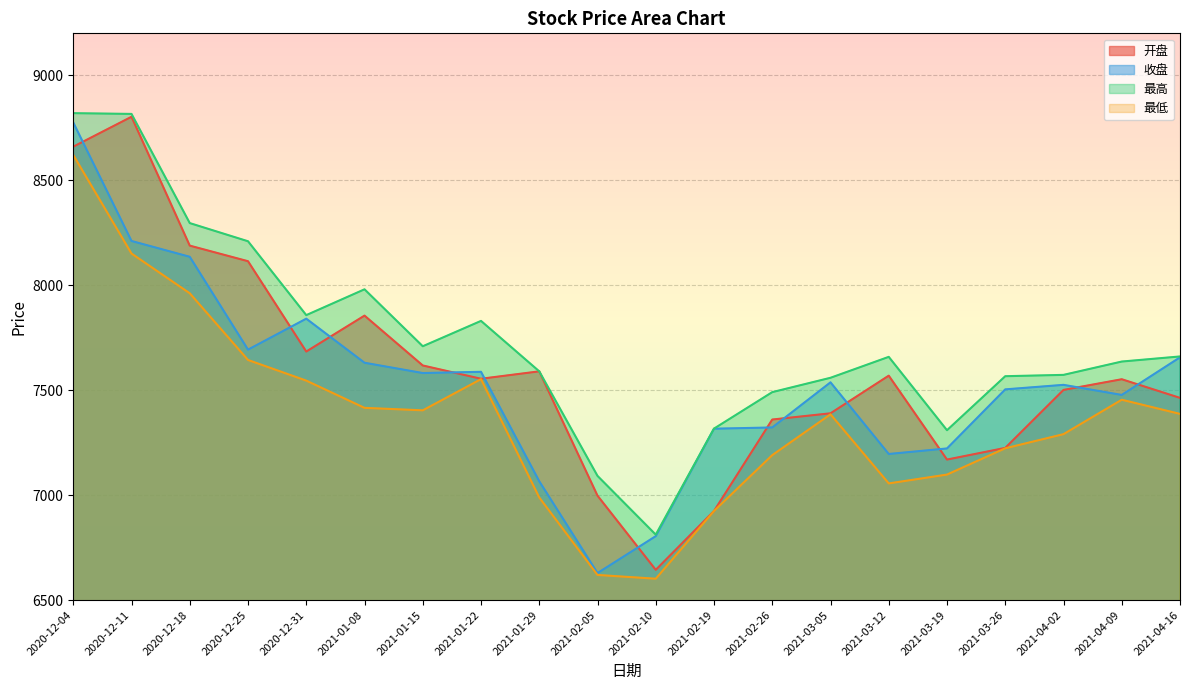

Reading right to left, list all the values displayed in this chart.

开盘: 2021-04-16=7463.3	2021-04-09=7552.1	2021-04-02=7501.1	2021-03-26=7224.9	2021-03-19=7169.4	2021-03-12=7569.1	2021-03-05=7389.8	2021-02-26=7360.1	2021-02-19=6924.4	2021-02-10=6644.0	2021-02-05=6997.5	2021-01-29=7589.7	2021-01-22=7554.4	2021-01-15=7617.7	2021-01-08=7855.2	2020-12-31=7684.0	2020-12-25=8114.3	2020-12-18=8188.6	2020-12-11=8802.5	2020-12-04=8660.0
收盘: 2021-04-16=7656.4	2021-04-09=7477.3	2021-04-02=7525.4	2021-03-26=7503.8	2021-03-19=7222.4	2021-03-12=7196.0	2021-03-05=7537.3	2021-02-26=7322.4	2021-02-19=7316.4	2021-02-10=6804.5	2021-02-05=6628.7	2021-01-29=7066.1	2021-01-22=7587.5	2021-01-15=7581.6	2021-01-08=7630.6	2020-12-31=7840.6	2020-12-25=7693.1	2020-12-18=8135.4	2020-12-11=8210.7	2020-12-04=8775.2
最高: 2021-04-16=7660.6	2021-04-09=7636.4	2021-04-02=7572.9	2021-03-26=7566.5	2021-03-19=7309.2	2021-03-12=7658.7	2021-03-05=7559.0	2021-02-26=7490.6	2021-02-19=7316.9	2021-02-10=6811.8	2021-02-05=7091.7	2021-01-29=7589.7	2021-01-22=7830.0	2021-01-15=7709.2	2021-01-08=7980.5	2020-12-31=7857.5	2020-12-25=8209.4	2020-12-18=8295.9	2020-12-11=8816.1	2020-12-04=8819.7
最低: 2021-04-16=7387.0	2021-04-09=7454.5	2021-04-02=7290.5	2021-03-26=7223.1	2021-03-19=7097.9	2021-03-12=7055.8	2021-03-05=7385.1	2021-02-26=7190.5	2021-02-19=6924.4	2021-02-10=6601.8	2021-02-05=6619.8	2021-01-29=6988.7	2021-01-22=7552.6	2021-01-15=7404.0	2021-01-08=7415.8	2020-12-31=7545.5	2020-12-25=7643.8	2020-12-18=7961.6	2020-12-11=8150.9	2020-12-04=8620.3